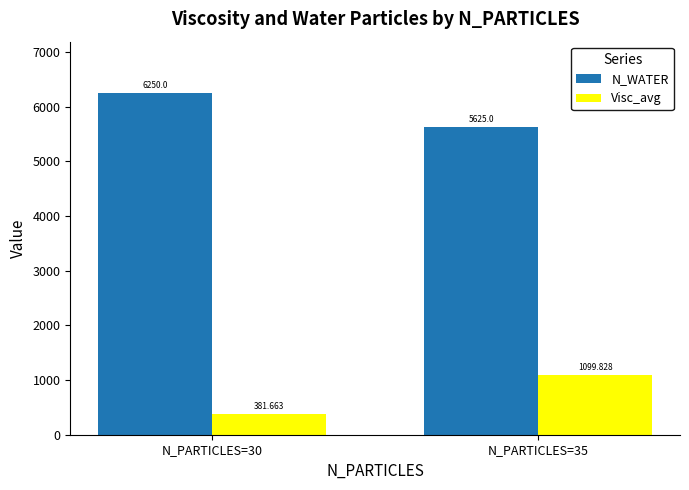

At how many categories does at least one series exceed 2739?

2